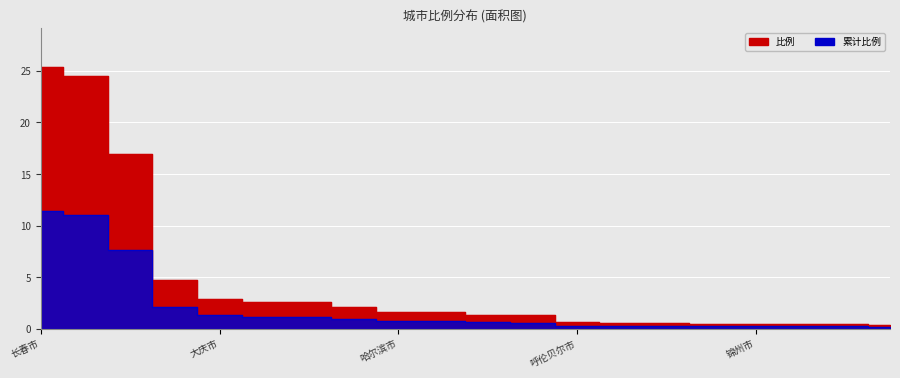

Reading left to right, what are all the values shown in this chart?

25.4	24.5	17.0	4.8	2.9	2.6	2.6	2.1	1.6	1.6	1.3	1.3	0.6	0.6	0.6	0.5	0.5	0.5	0.5	0.3